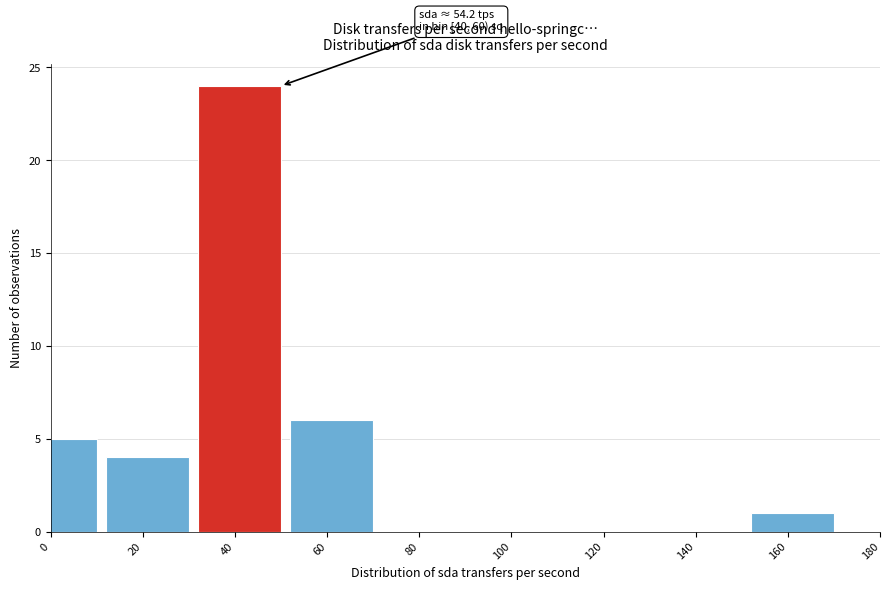

Reading right to left, what are all the values shown in this chart?

160=1	140=0	120=0	100=0	80=0	60=6	40=24	20=4	0=5